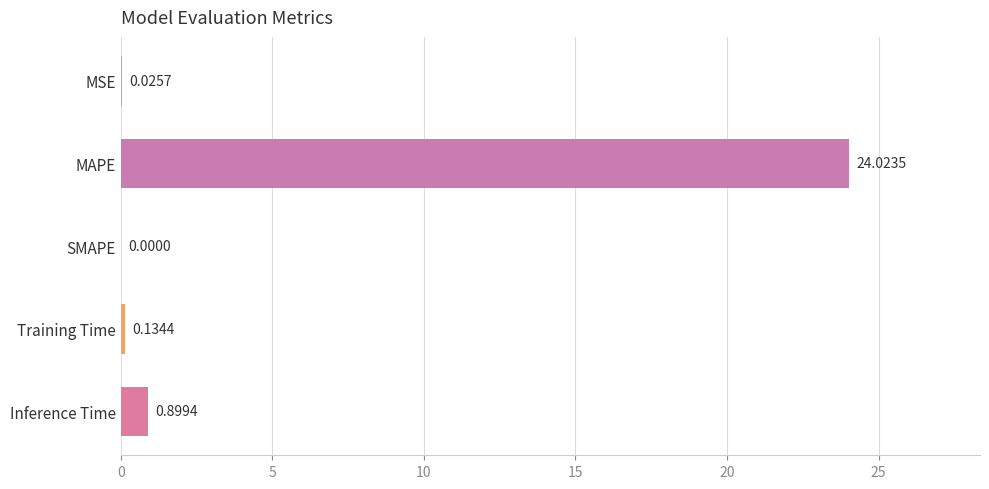

What is the change in value from MSE to Inference Time?

+0.9